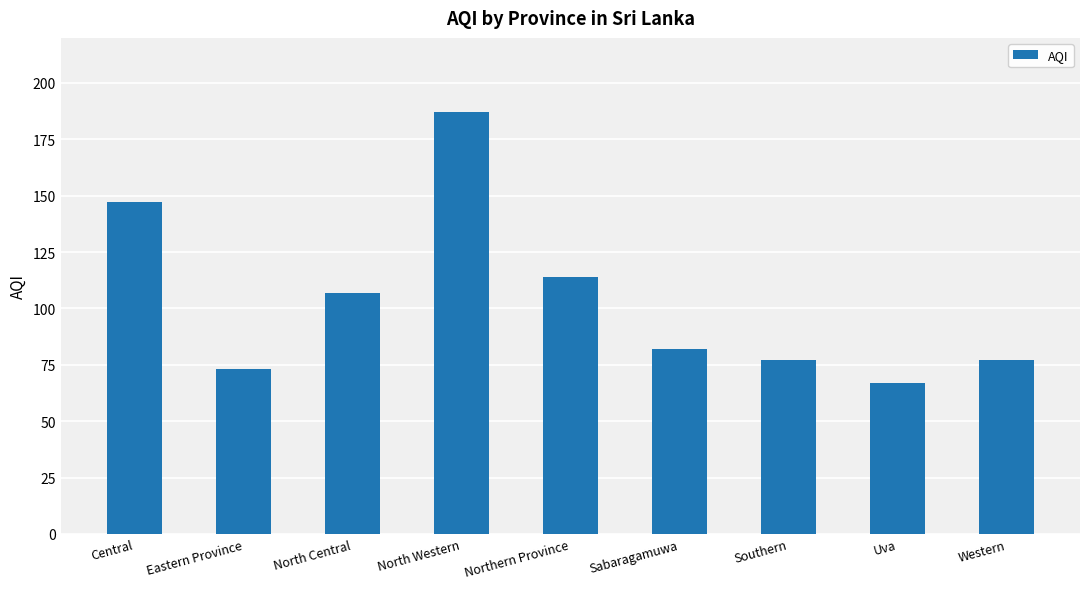

True or false: the data shows 147 at Central.

True